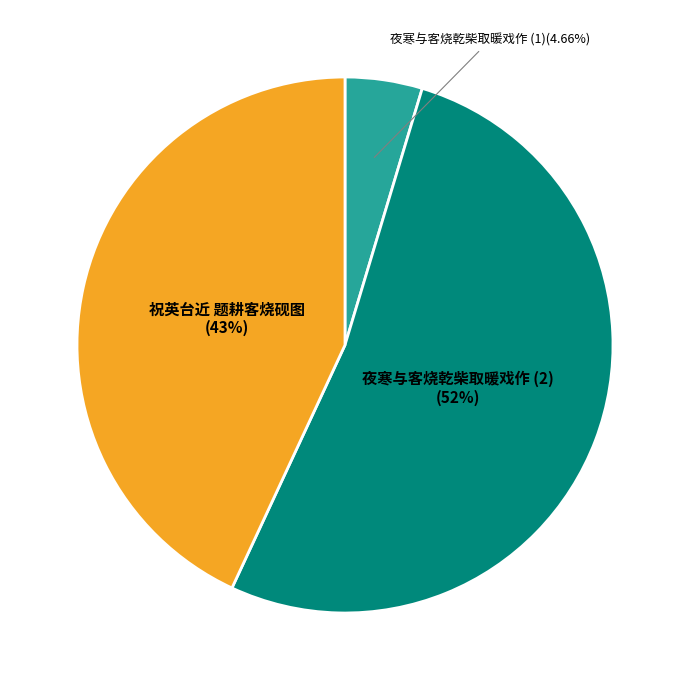

To the nearest percent, what is the difference between the largest and smallest slice percentages?

48%